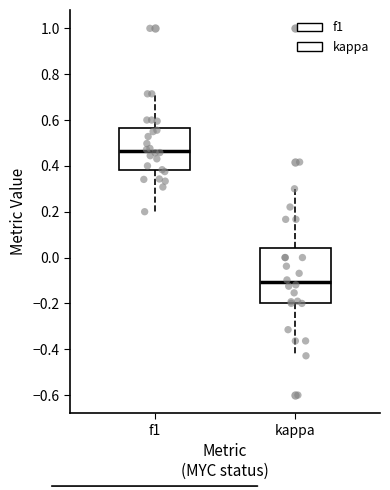

Comparing the boxes themselves (not the whiskers), which one is the tallest?

kappa